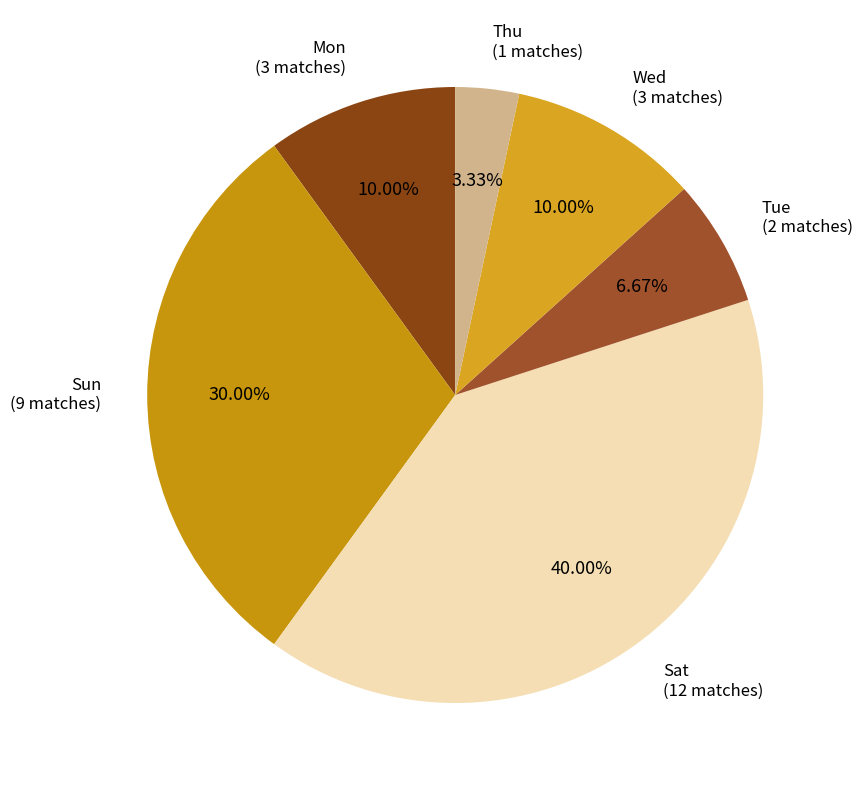

How many slices are in this pie chart?

6